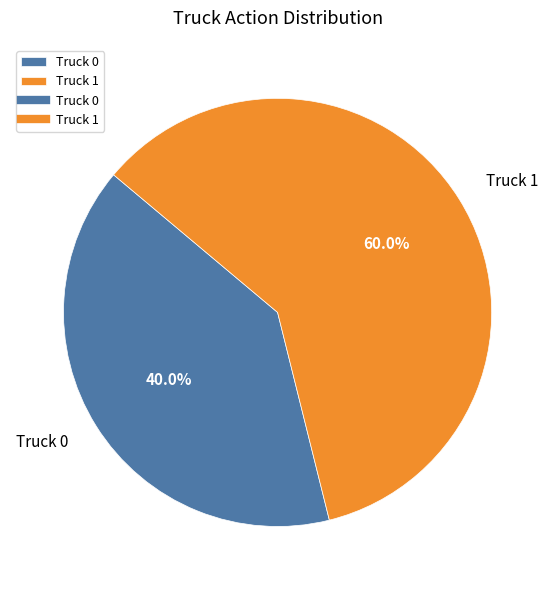

Approximately how many times larger is the value at Truck 1 compared to Truck 0?

1.5